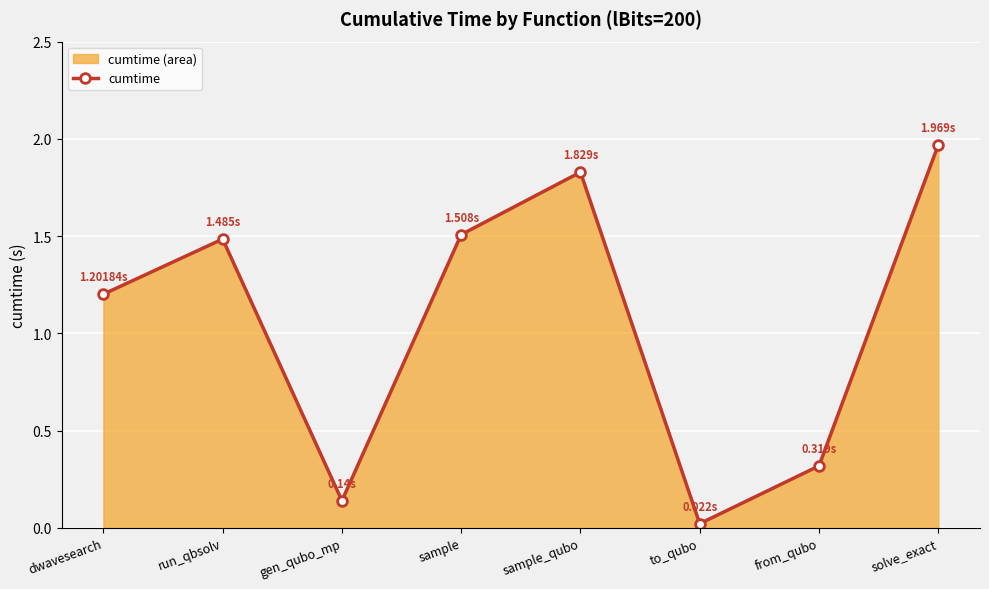

List the labels in order of value, smallest first.

to_qubo, gen_qubo_mp, from_qubo, dwavesearch, run_qbsolv, sample, sample_qubo, solve_exact